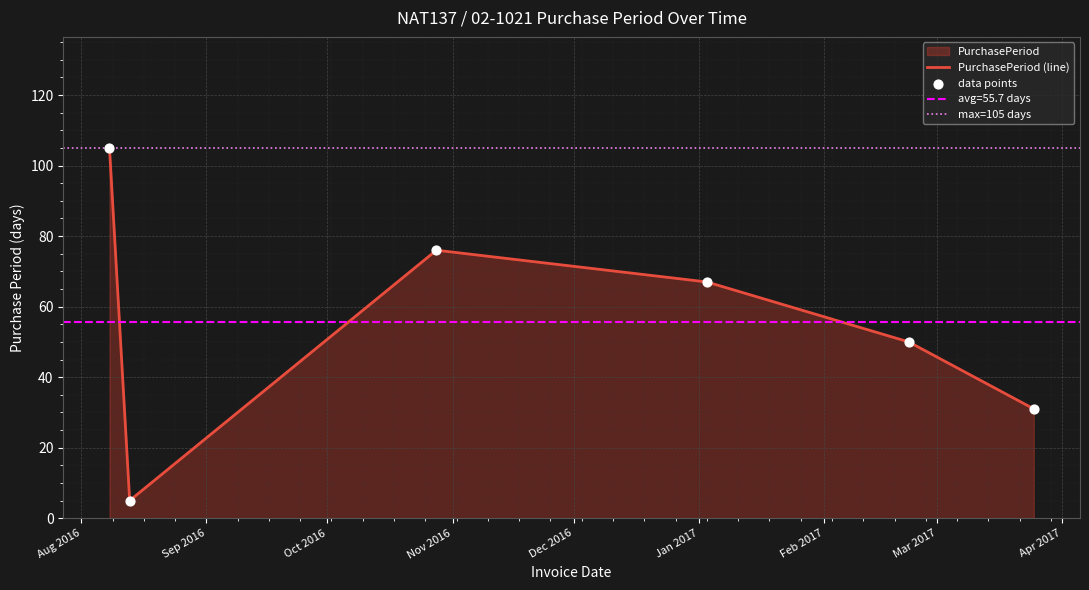

Between 2016-08-08 and 2016-08-13, which is larger?

2016-08-08